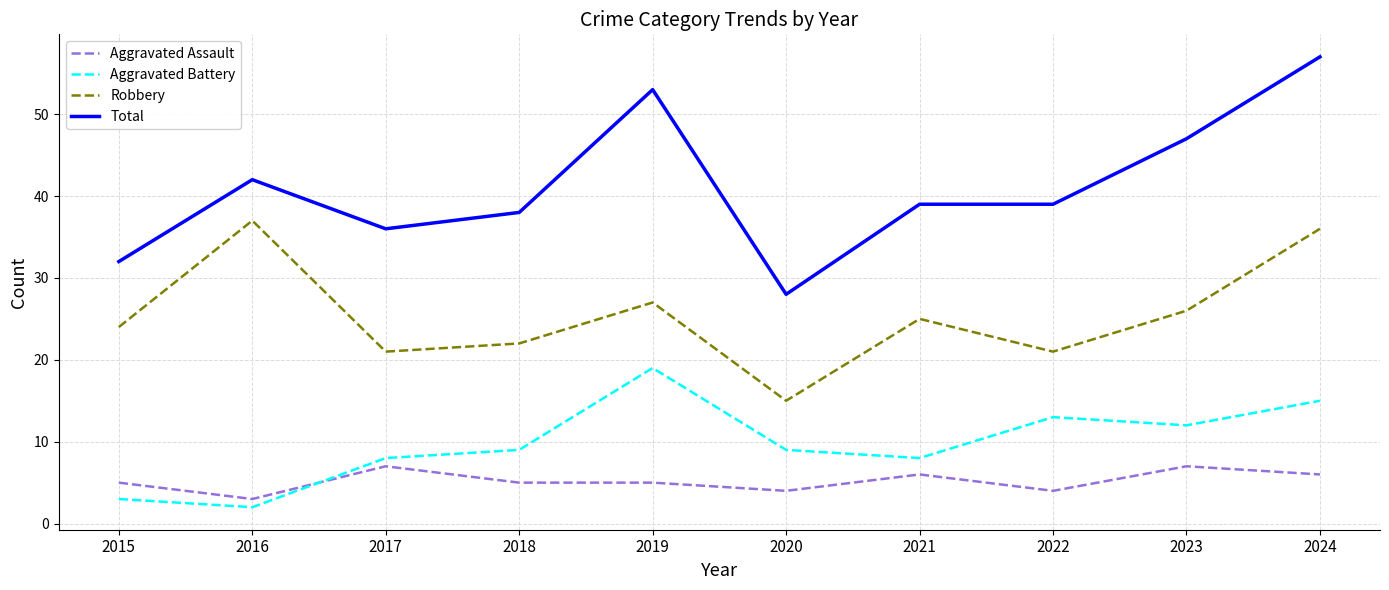

List the series in order of their peak value, lowest first.

Aggravated Assault, Aggravated Battery, Robbery, Total